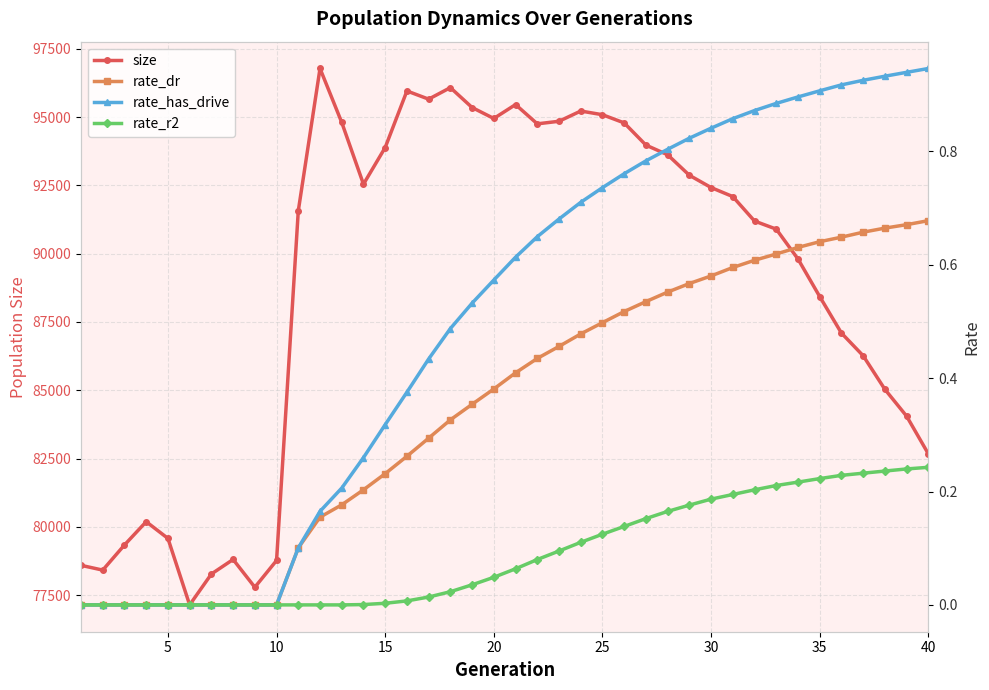

True or false: rate_dr has more than 1 interior local peaks.

False